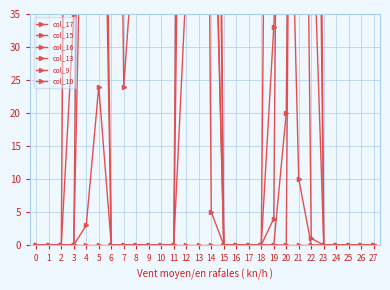

Is the value of col_15 at 26 greater than the value of col_10 at 12?

No